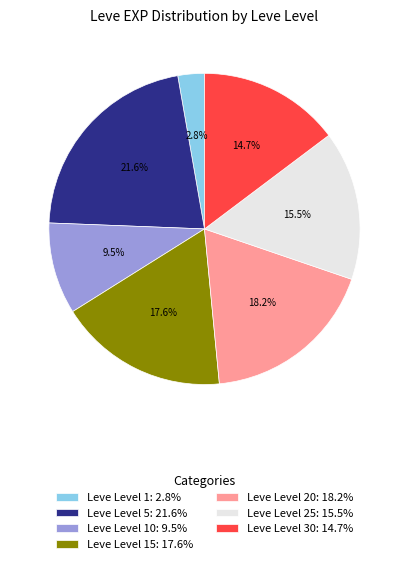

Rank the categories by value from lowest to highest.

Leve Level 1: 2.8%, Leve Level 10: 9.5%, Leve Level 30: 14.7%, Leve Level 25: 15.5%, Leve Level 15: 17.6%, Leve Level 20: 18.2%, Leve Level 5: 21.6%